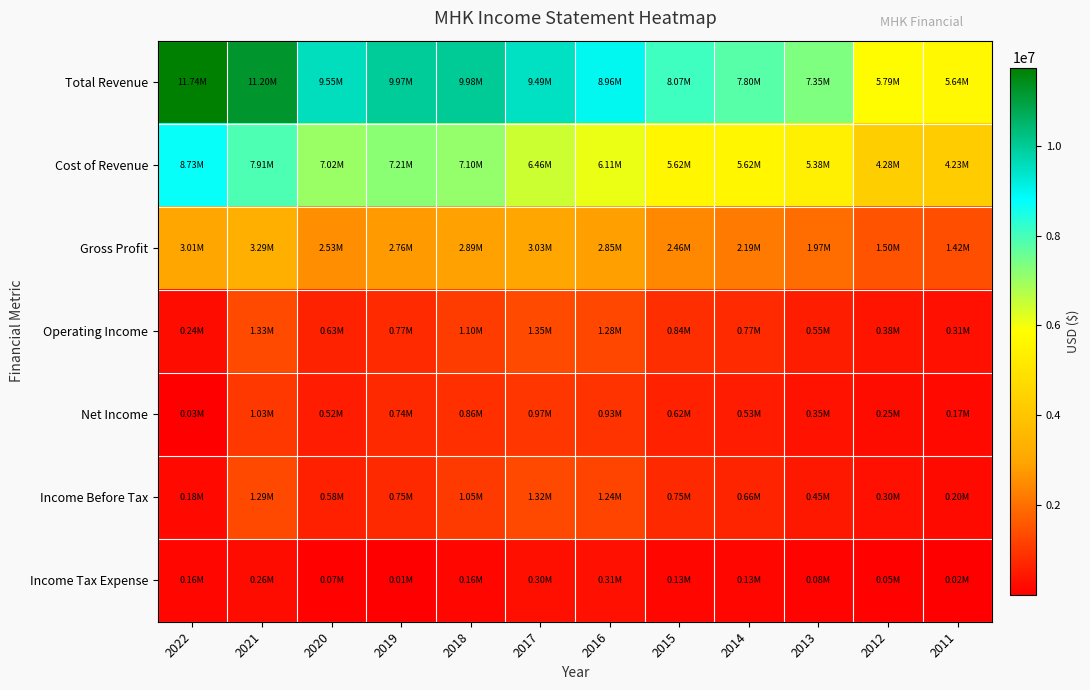

At 2020, list the series in order from smallest to largest.

Income Tax Expense, Net Income, Income Before Tax, Operating Income, Gross Profit, Cost of Revenue, Total Revenue